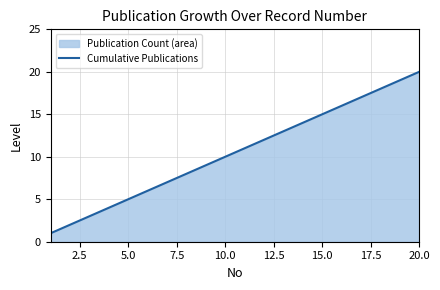

The value at 20.0 is 20. True or false?

True